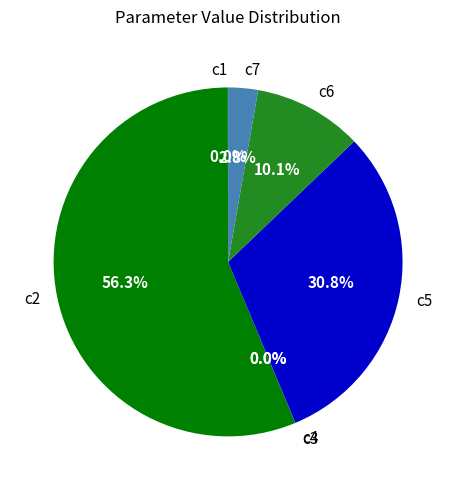

Which category has the biggest portion of the pie?

c2